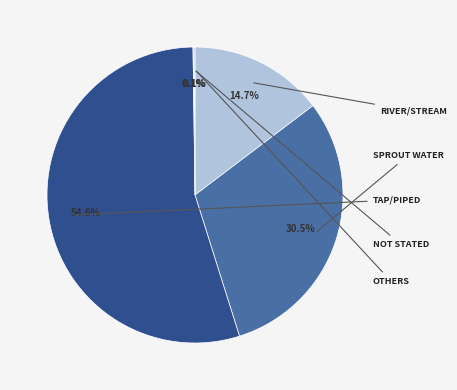

Does any single category account for the majority?

Yes